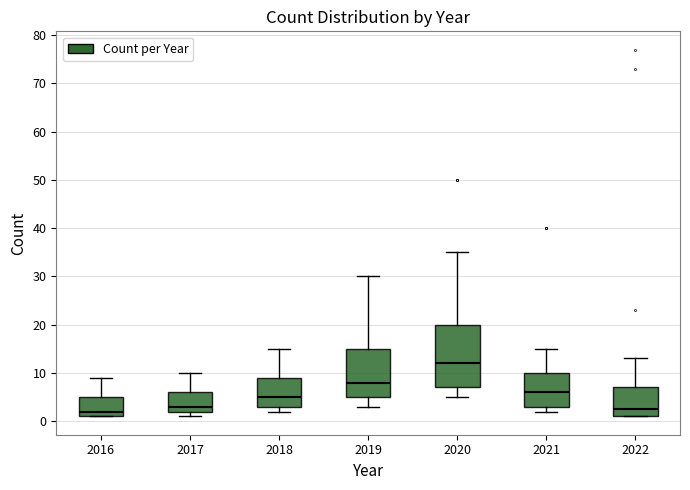

Where does the median line of the box at x = 2021 sit on the y-axis? The values are not printed on the chart, so give them approximately, as read against the axis.

6